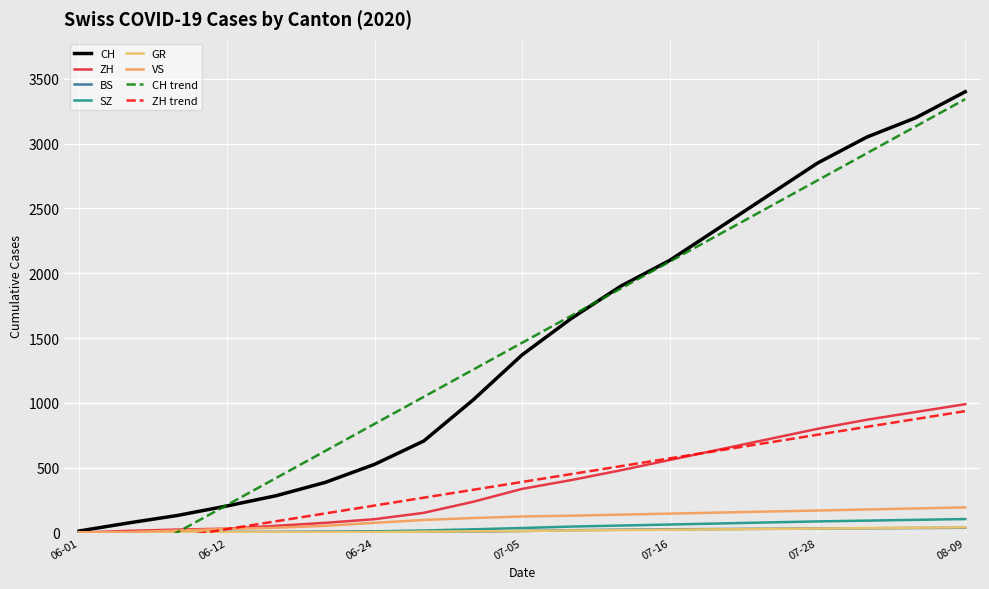

Is it true that BS equals 12 at 2020-07-24?

False